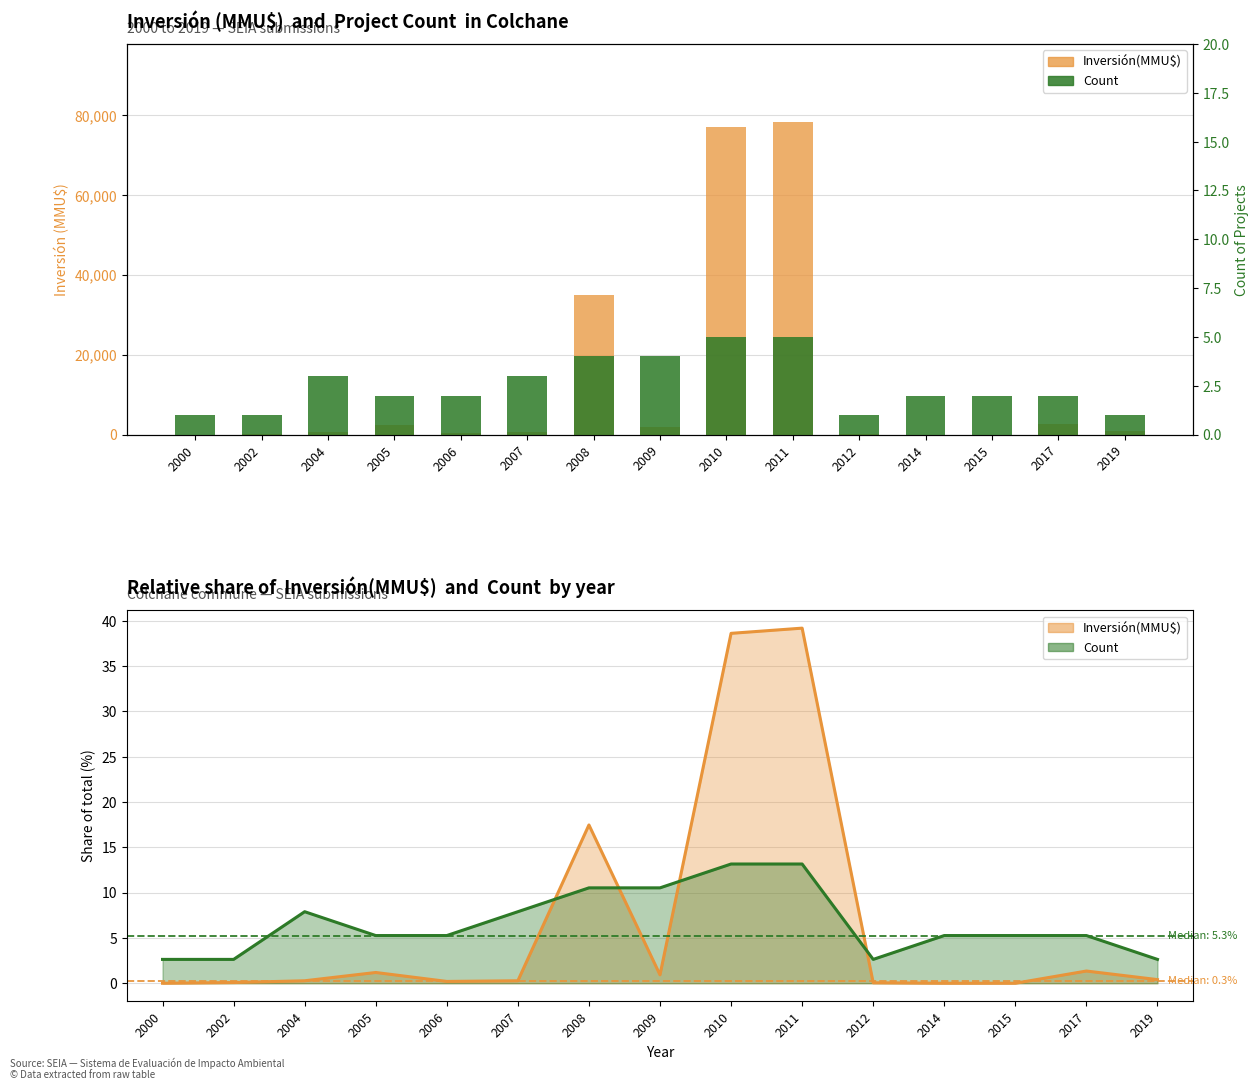

Reading right to left, what are all the values shown in this chart?

Inversión(MMU$): 2019=800	2017=2692	2015=0	2014=0	2012=100	2011=78250	2010=77103	2009=1850	2008=34882	2007=544	2006=400	2005=2370	2004=543	2002=155	2000=0
Count: 2019=1	2017=2	2015=2	2014=2	2012=1	2011=5	2010=5	2009=4	2008=4	2007=3	2006=2	2005=2	2004=3	2002=1	2000=1